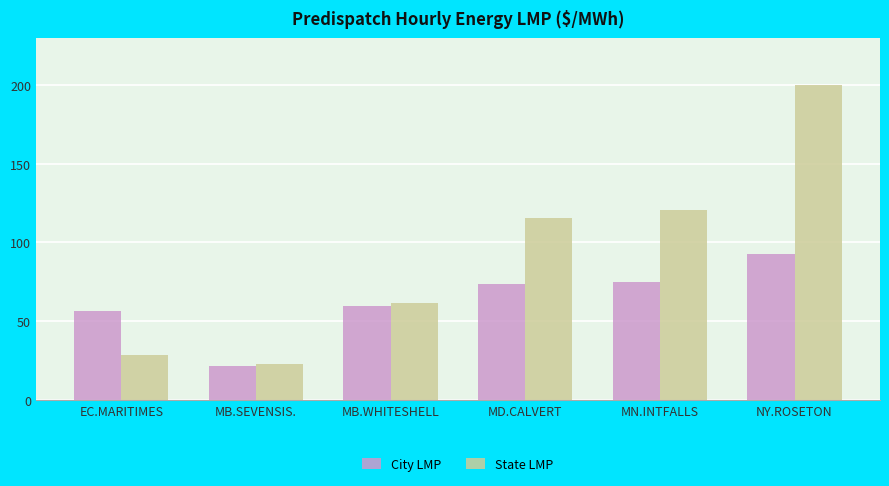

List the series in order of their peak value, highest first.

State LMP, City LMP